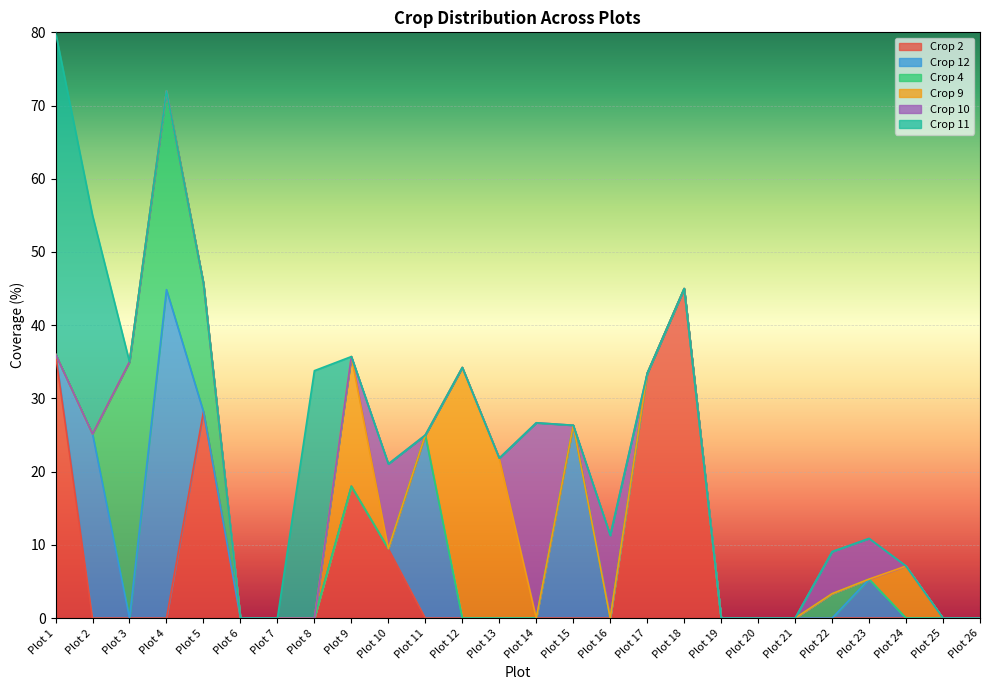

How many values in the Crop 12 series exceed 0?

5